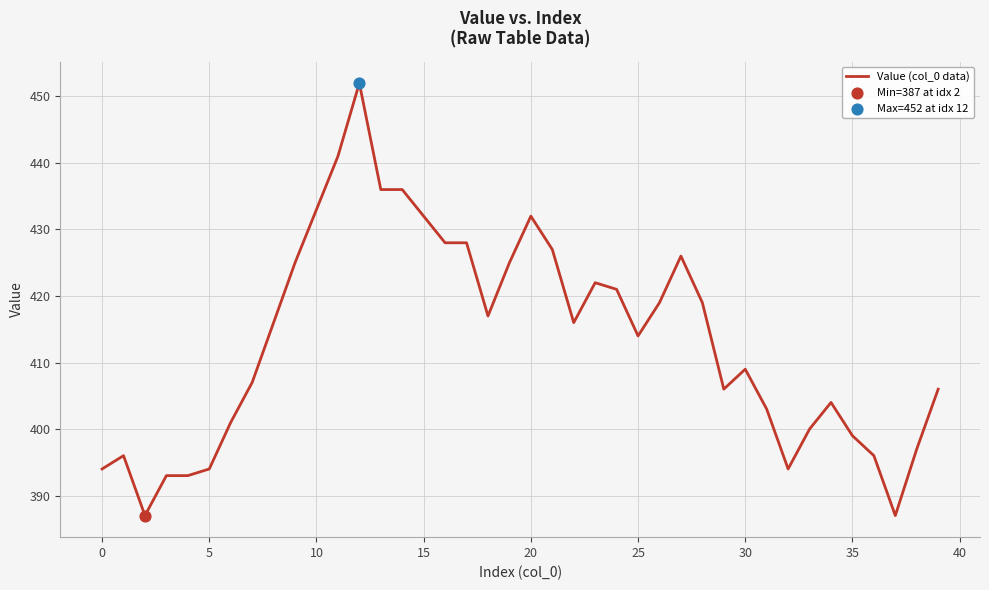

What is the maximum value shown in the chart?

452